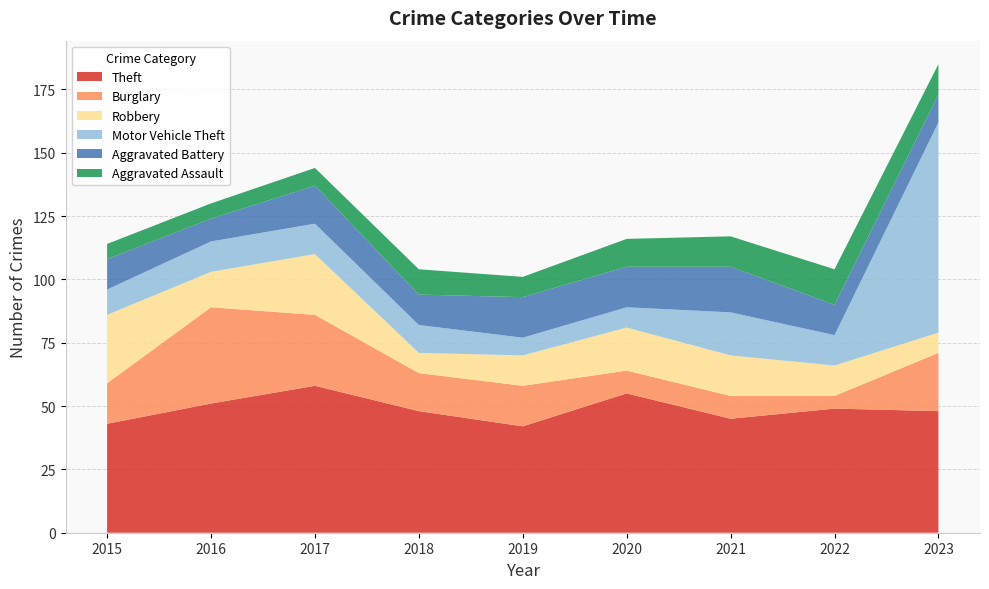

Reading left to right, transcribe all the data shown in this chart.

Theft: 2015=43	2016=51	2017=58	2018=48	2019=42	2020=55	2021=45	2022=49	2023=48
Burglary: 2015=16	2016=38	2017=28	2018=15	2019=16	2020=9	2021=9	2022=5	2023=23
Robbery: 2015=27	2016=14	2017=24	2018=8	2019=12	2020=17	2021=16	2022=12	2023=8
Motor Vehicle Theft: 2015=10	2016=12	2017=12	2018=11	2019=7	2020=8	2021=17	2022=12	2023=83
Aggravated Battery: 2015=12	2016=9	2017=15	2018=12	2019=16	2020=16	2021=18	2022=12	2023=11
Aggravated Assault: 2015=6	2016=6	2017=7	2018=10	2019=8	2020=11	2021=12	2022=14	2023=12